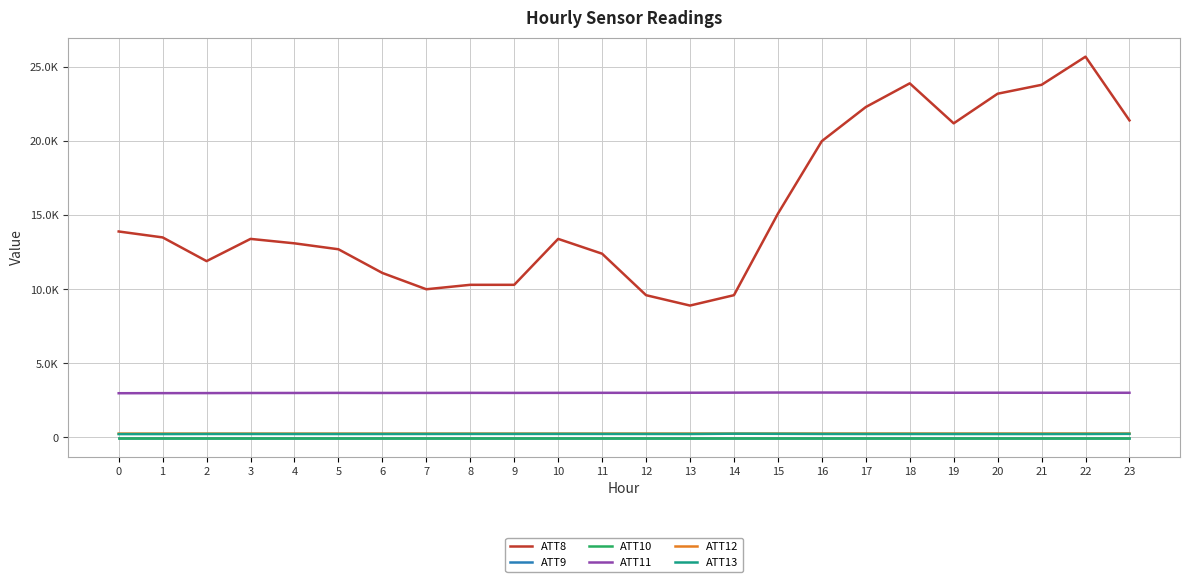

Does the chart display data point markers on the line(s)?

No